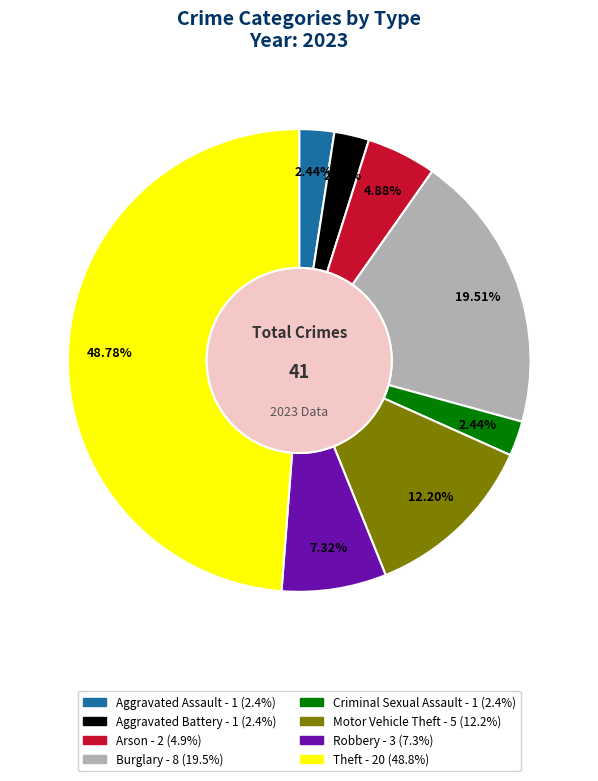

Which has a higher value, Theft or Arson?

Theft